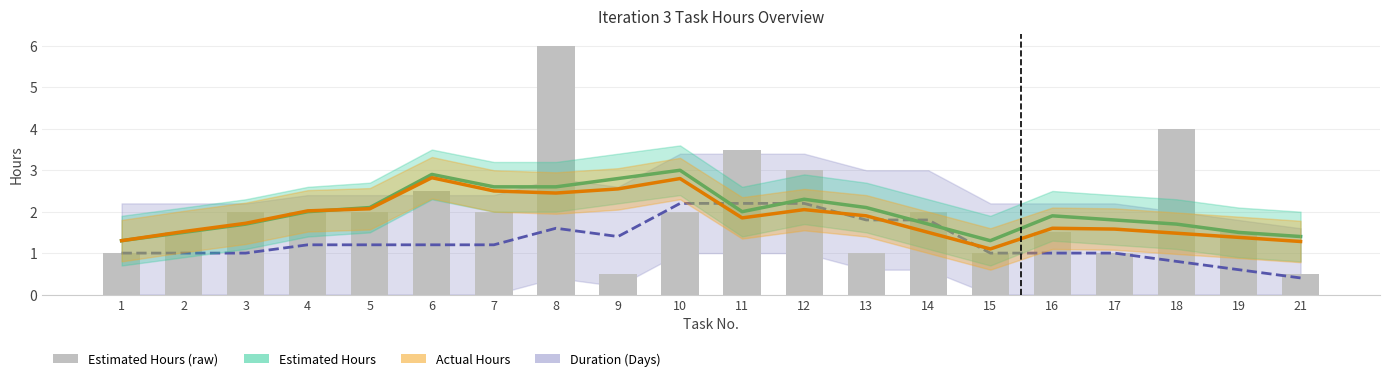

List the series in order of their peak value, highest first.

Estimated Hours (raw), Estimated Hours, Actual Hours, Duration (Days)